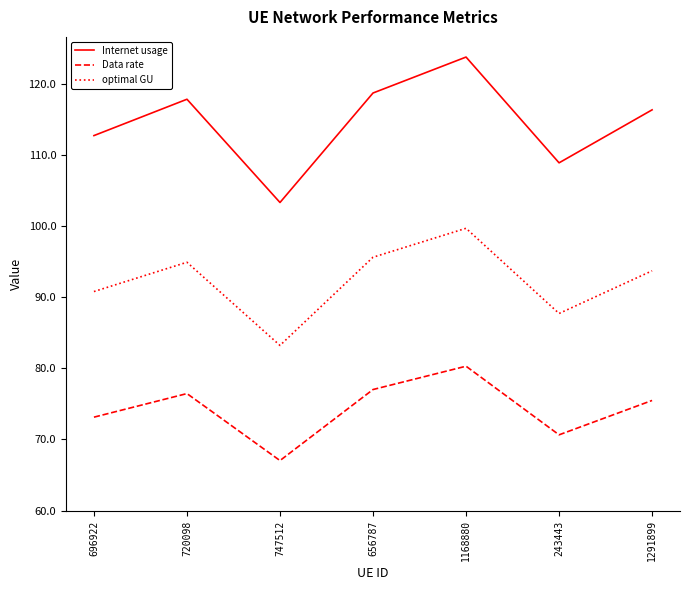

The Data rate series shows 70.7 at 243443. True or false?

True